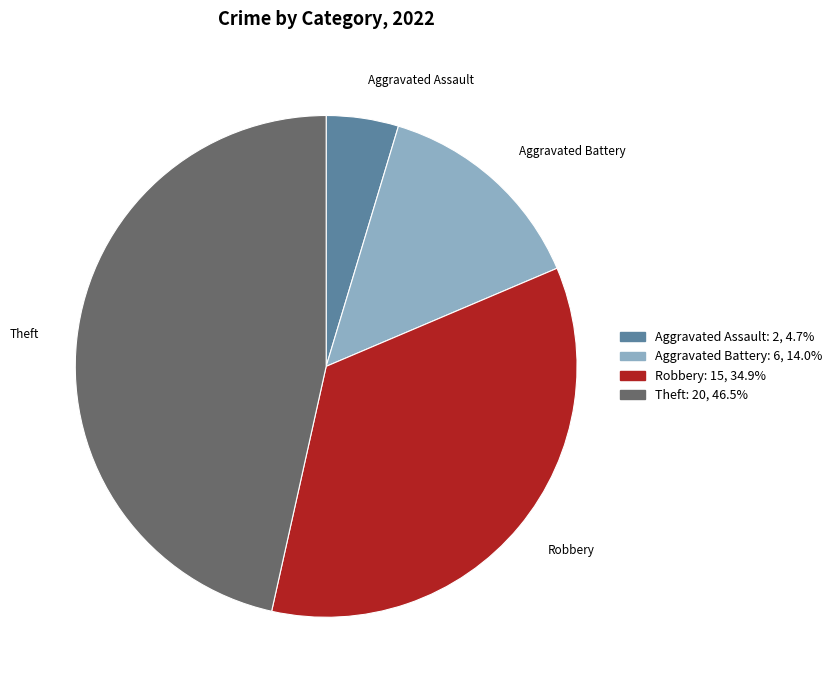

How many slices are in this pie chart?

4